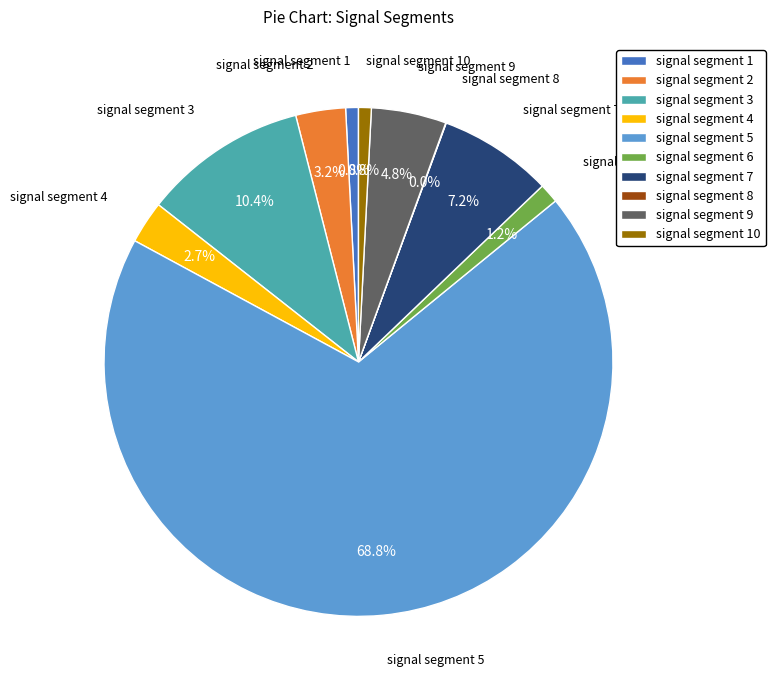

Combined, what portion of the pie is signal segment 4 and signal segment 3?

13.1%